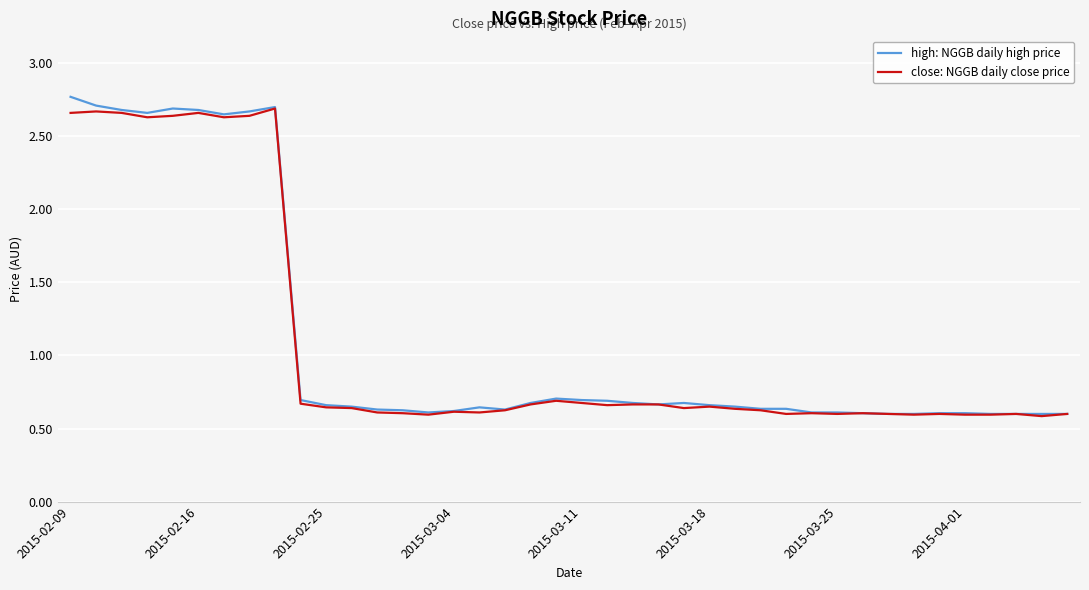

What is the maximum value shown in the chart?

2.8